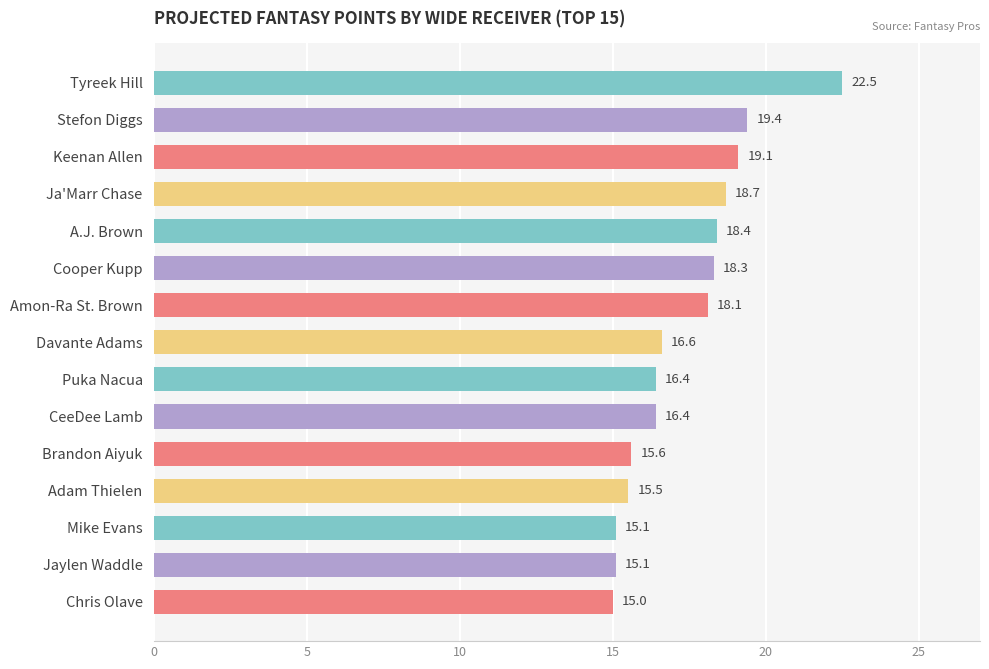

What is the difference between the values at Mike Evans and CeeDee Lamb?

1.3